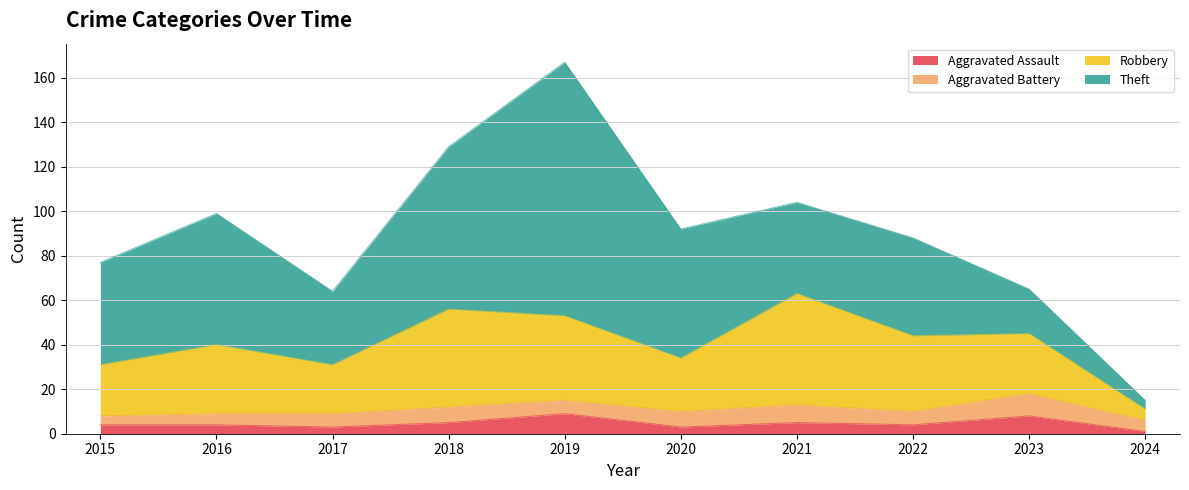

Which series changed the most between 2018 and 2020?

Robbery